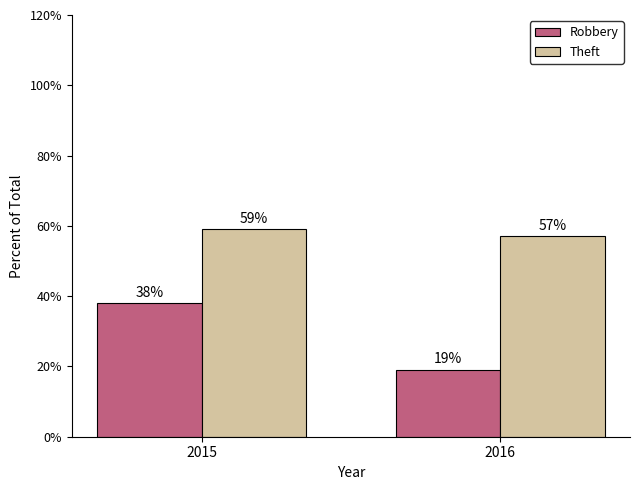

List the series in order of their overall mean, highest first.

Theft, Robbery